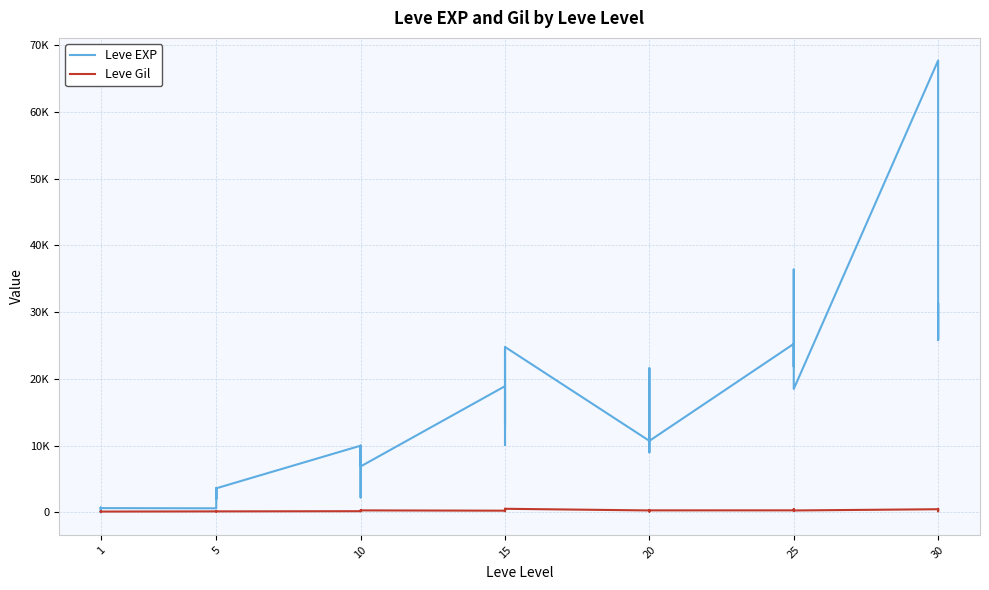

How many data points in Leve EXP are above 10710?

18